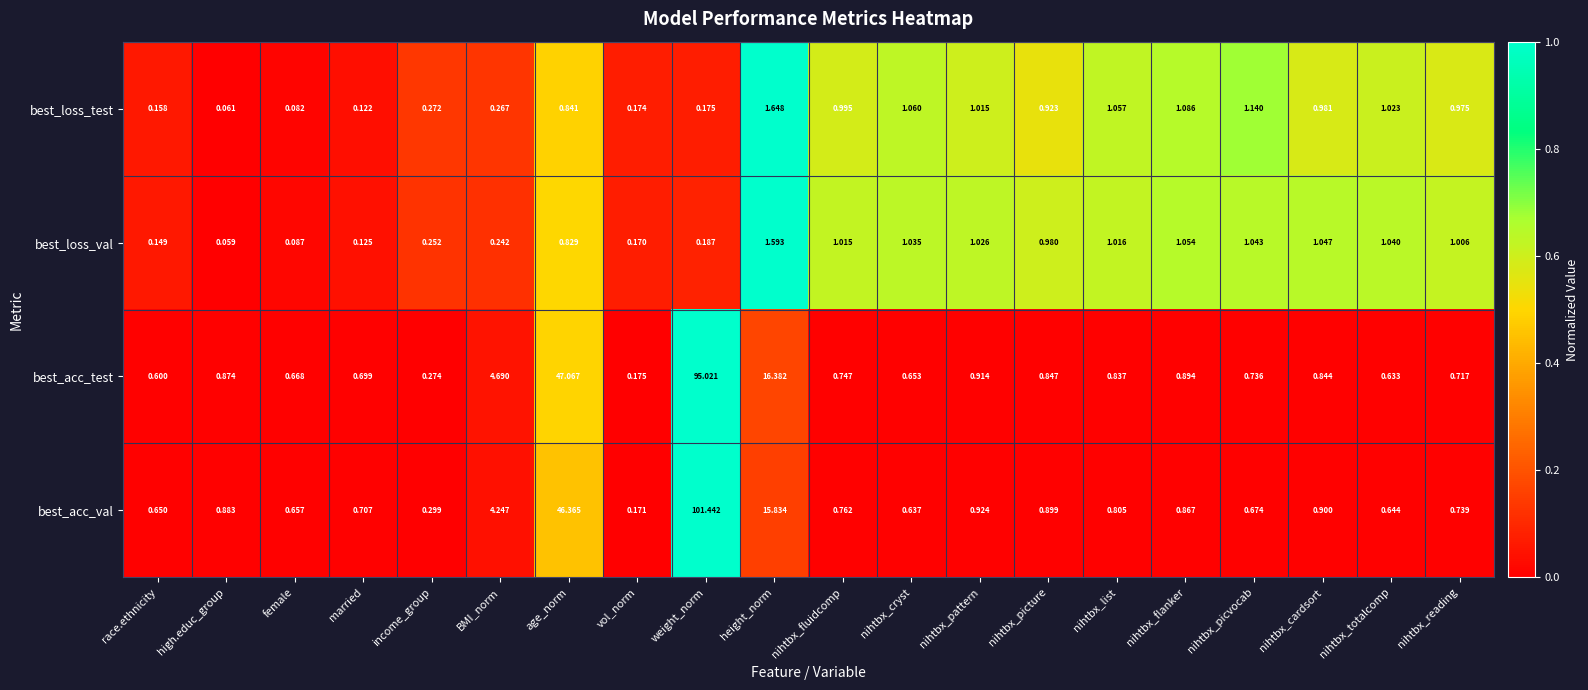

Which label corresponds to the smallest value in the chart?

high.educ_group